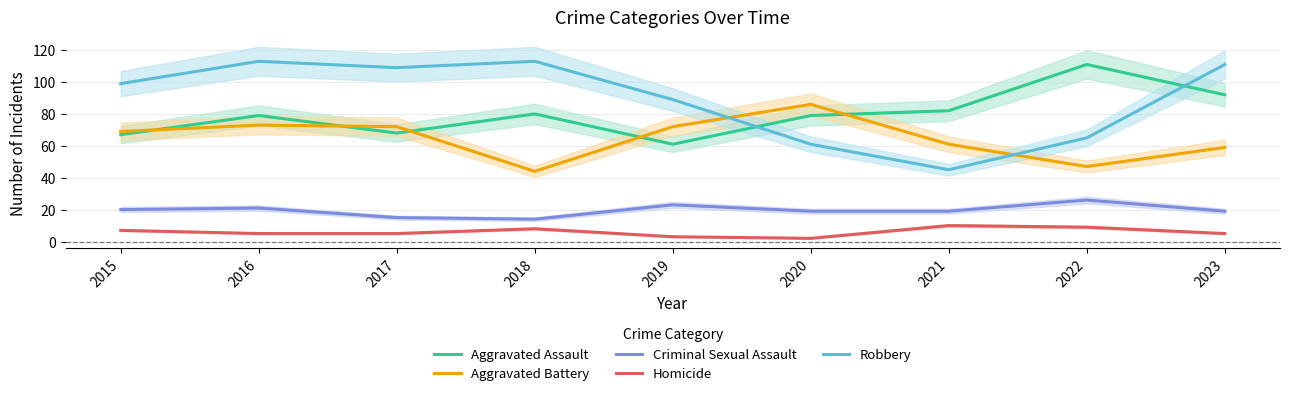

Is it true that Aggravated Assault equals 67 at 2015?

True